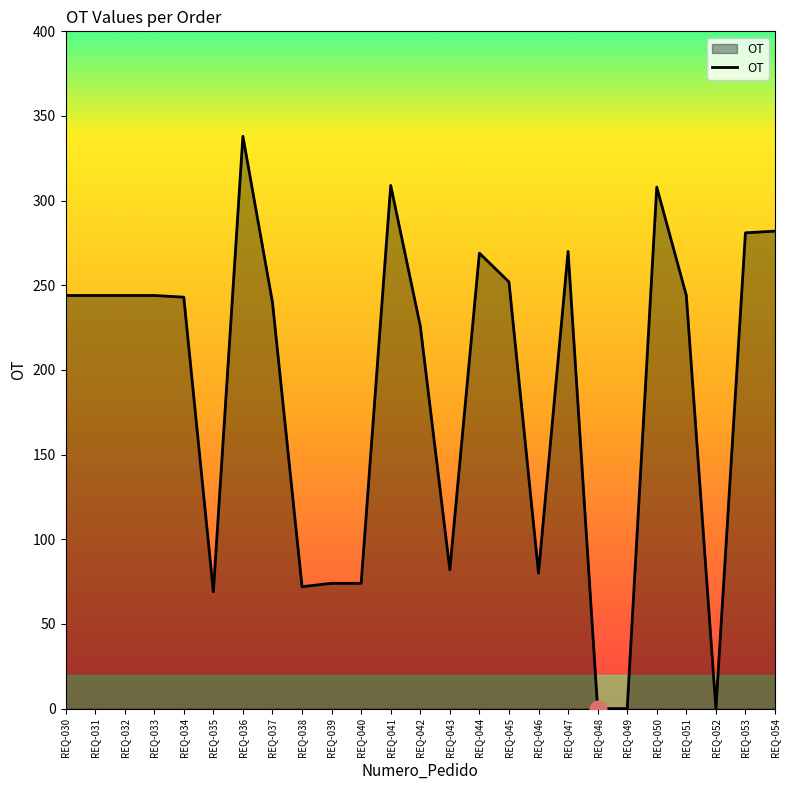

Which has a higher value, REQ-048 or REQ-054?

REQ-054